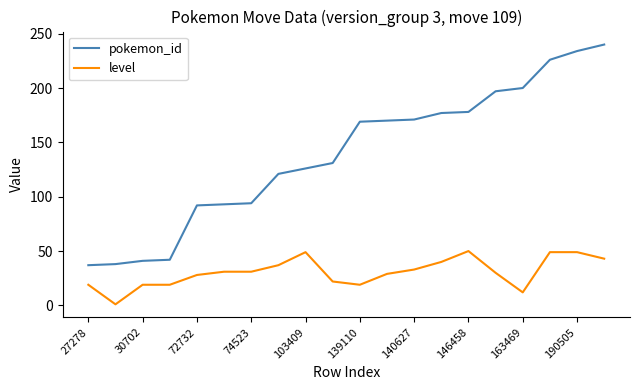

What is the sum of all level values?

610